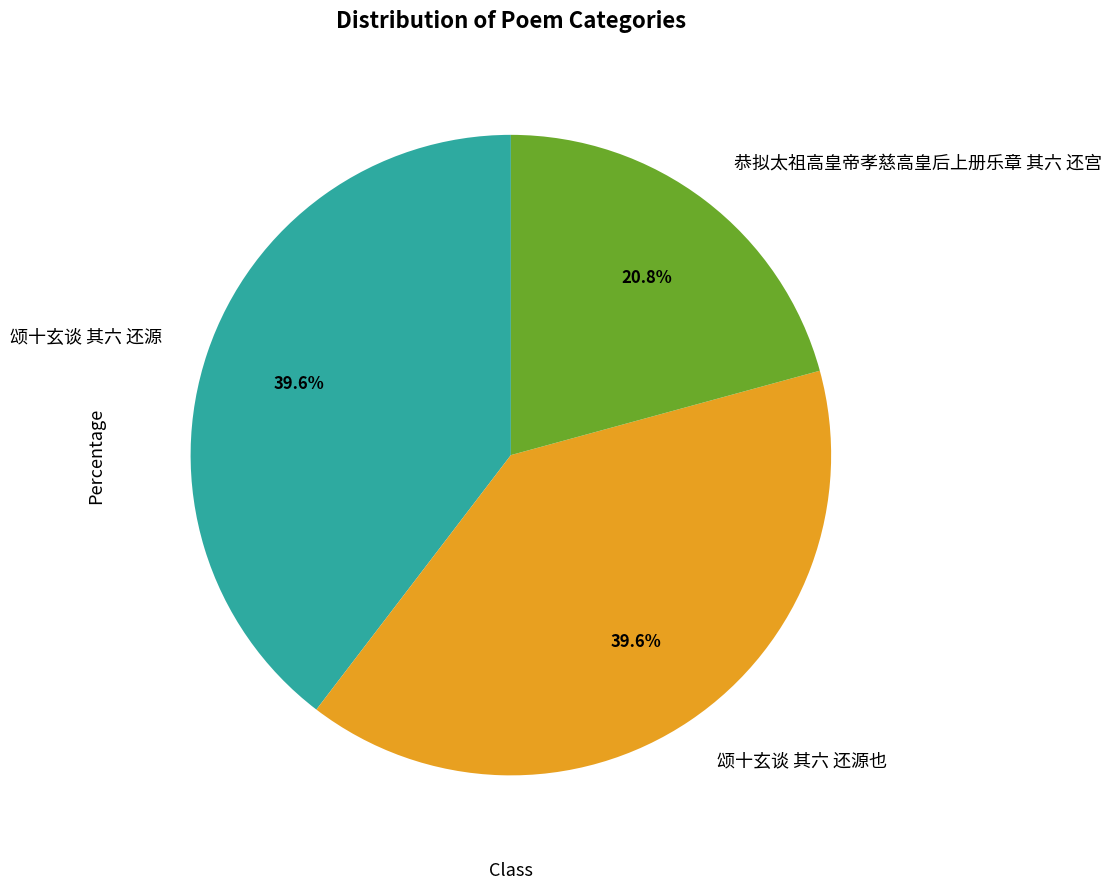

To the nearest percent, what is the difference between the largest and smallest slice percentages?

19%